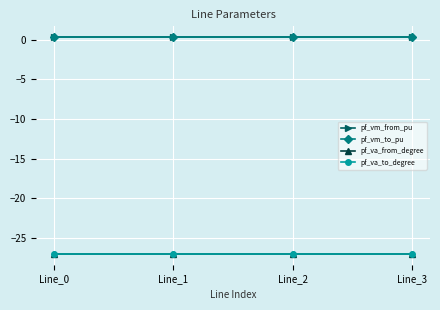

Is this an area chart (filled region under the line)?

No